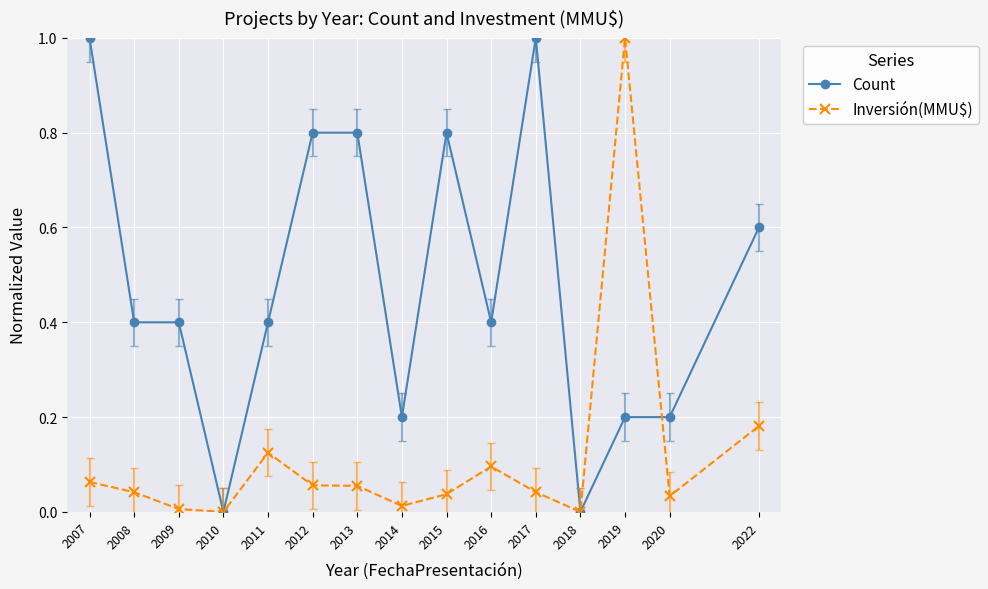

What is the value of the Count point at the 2nd from the left?

0.4